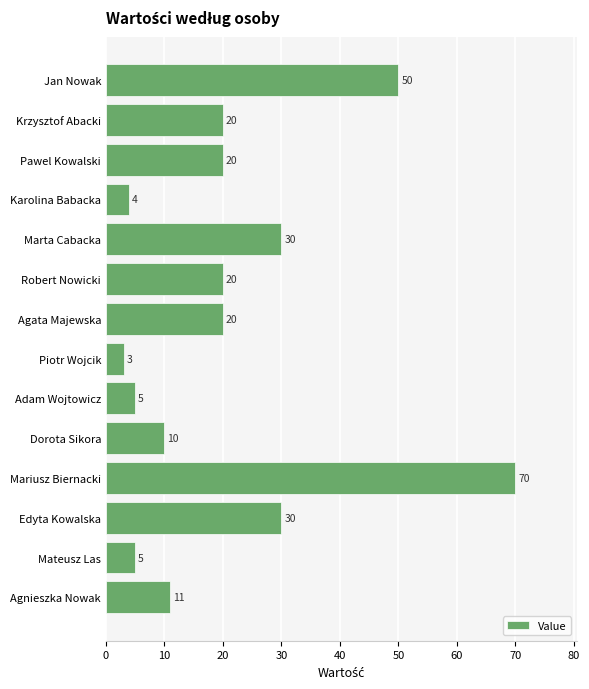

What is the average value?

21